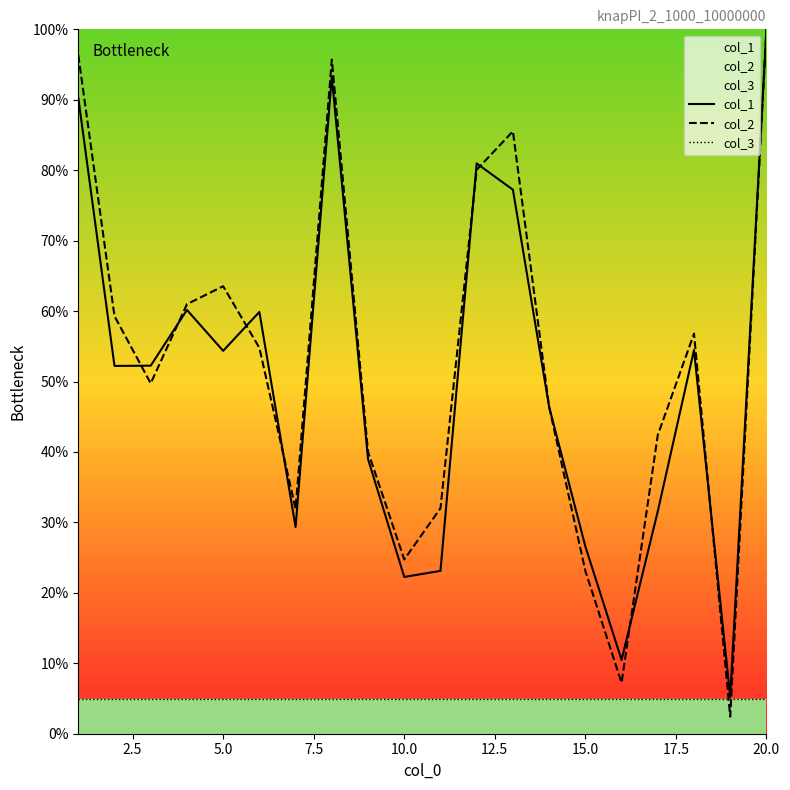

What is the smallest value displayed?

2.4